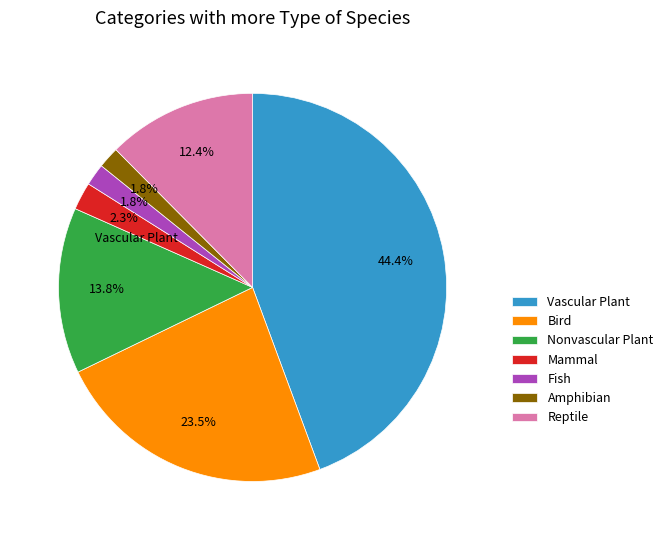

Which category has the biggest portion of the pie?

Vascular Plant